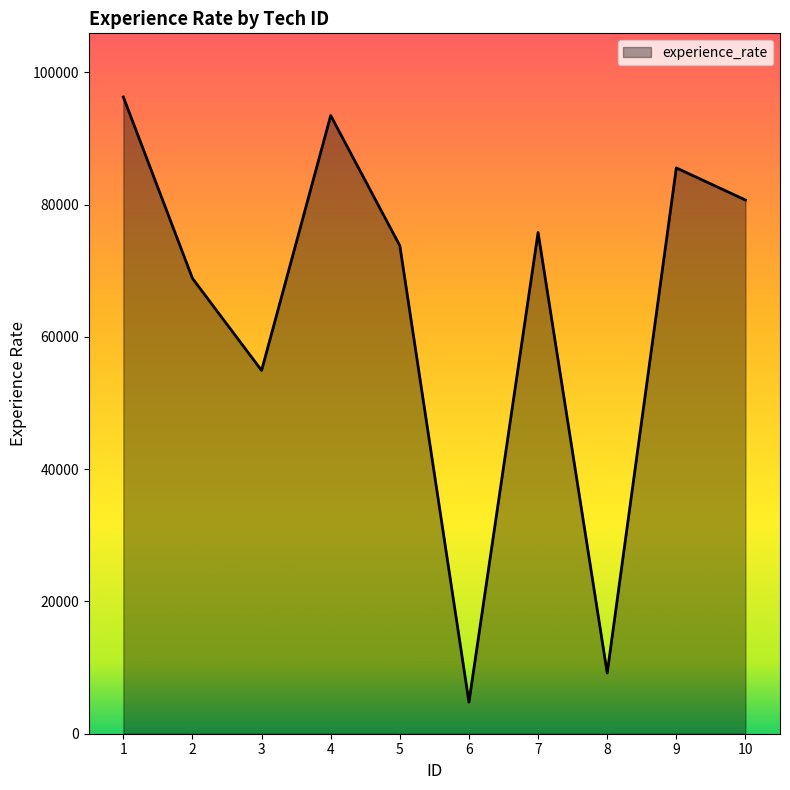

Is it true that the value at 2 is 118105?

False